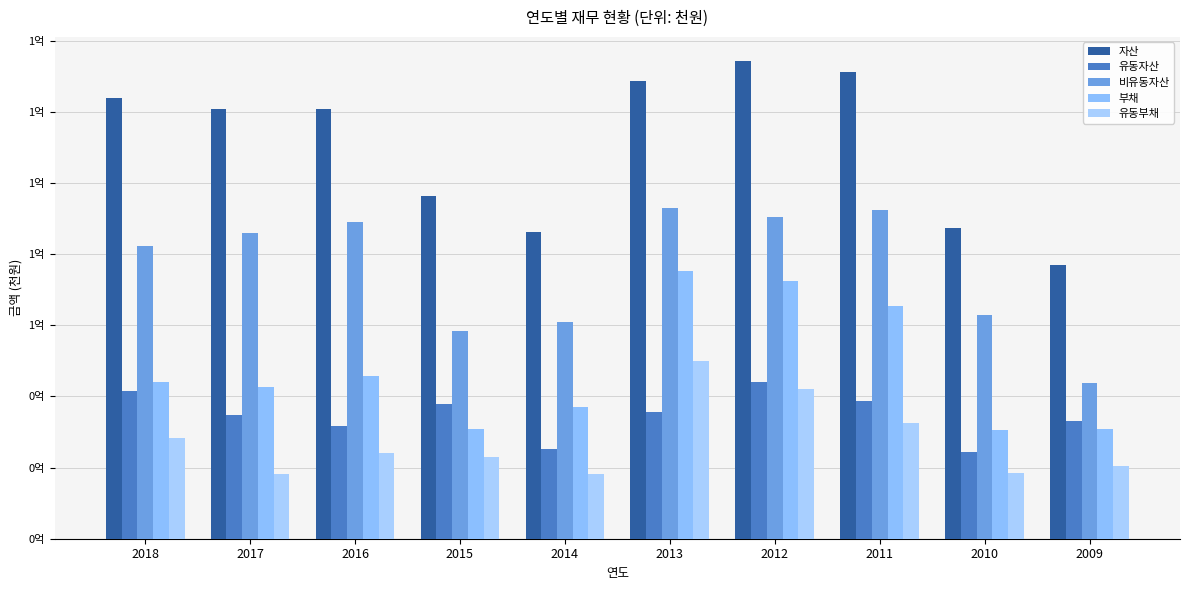

What is the value of the 비유동자산 bar at the 9th from the left?

63028437